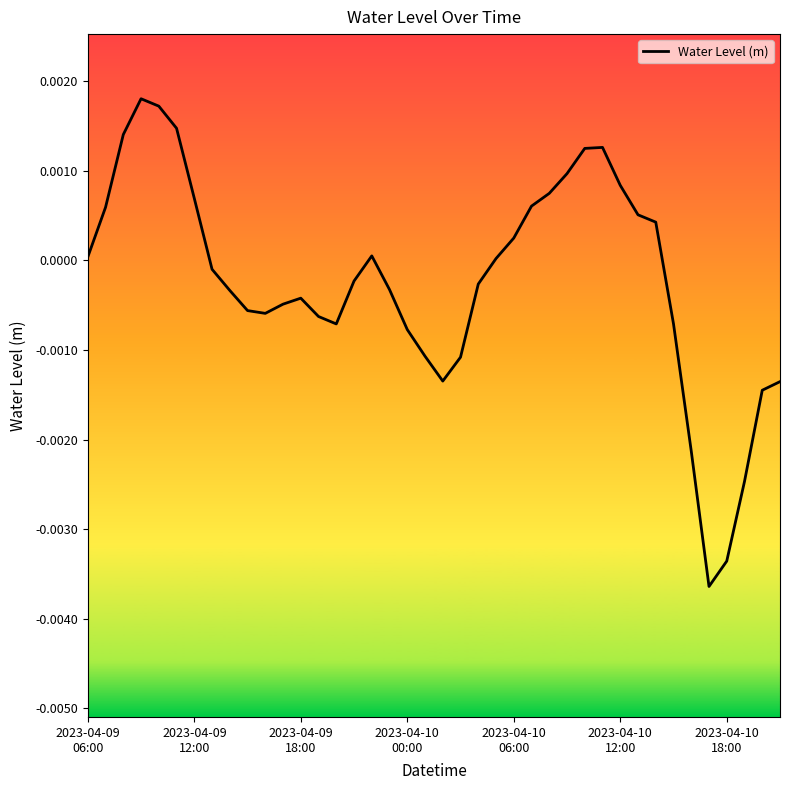

True or false: the data shows -0.0 at 14.

True